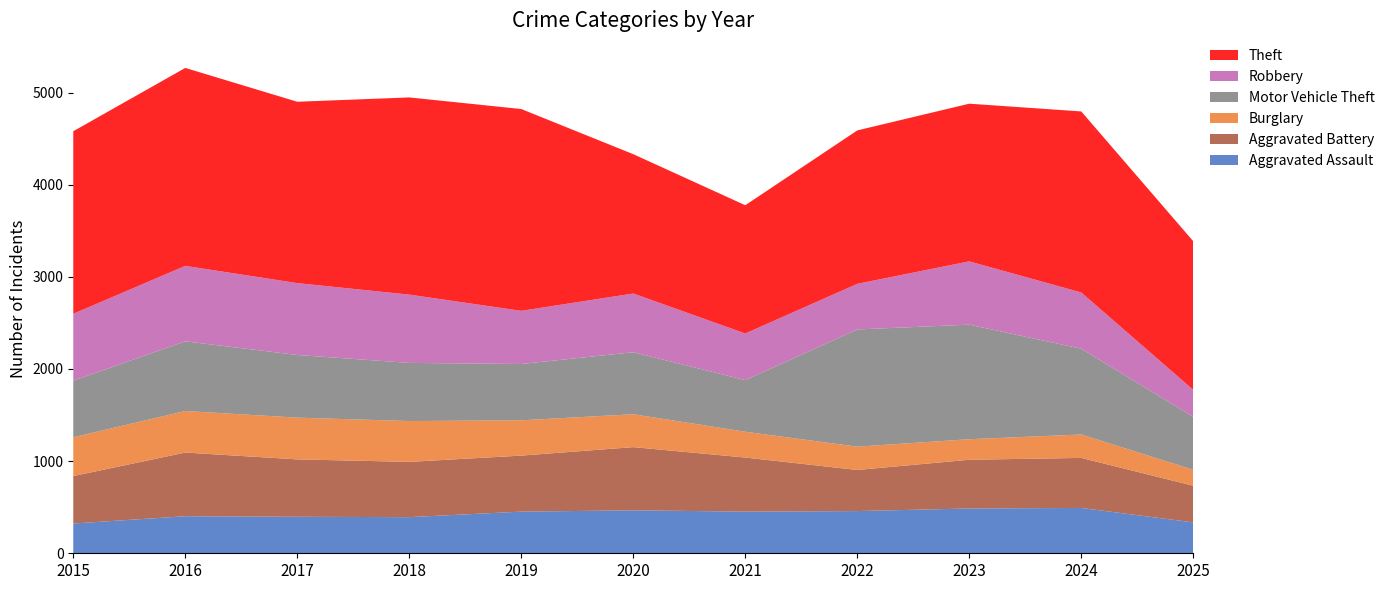

Reading right to left, extract all data points from this chart.

Aggravated Assault: 2025=335	2024=492	2023=486	2022=458	2021=452	2020=466	2019=452	2018=392	2017=396	2016=402	2015=323
Aggravated Battery: 2025=398	2024=543	2023=529	2022=446	2021=587	2020=686	2019=608	2018=600	2017=623	2016=691	2015=515
Burglary: 2025=173	2024=254	2023=223	2022=253	2021=280	2020=357	2019=383	2018=443	2017=453	2016=451	2015=421
Motor Vehicle Theft: 2025=574	2024=931	2023=1243	2022=1272	2021=560	2020=673	2019=611	2018=631	2017=680	2016=756	2015=614
Robbery: 2025=293	2024=610	2023=687	2022=495	2021=506	2020=637	2019=577	2018=741	2017=780	2016=819	2015=726
Theft: 2025=1613	2024=1965	2023=1711	2022=1665	2021=1392	2020=1512	2019=2190	2018=2140	2017=1968	2016=2148	2015=1981